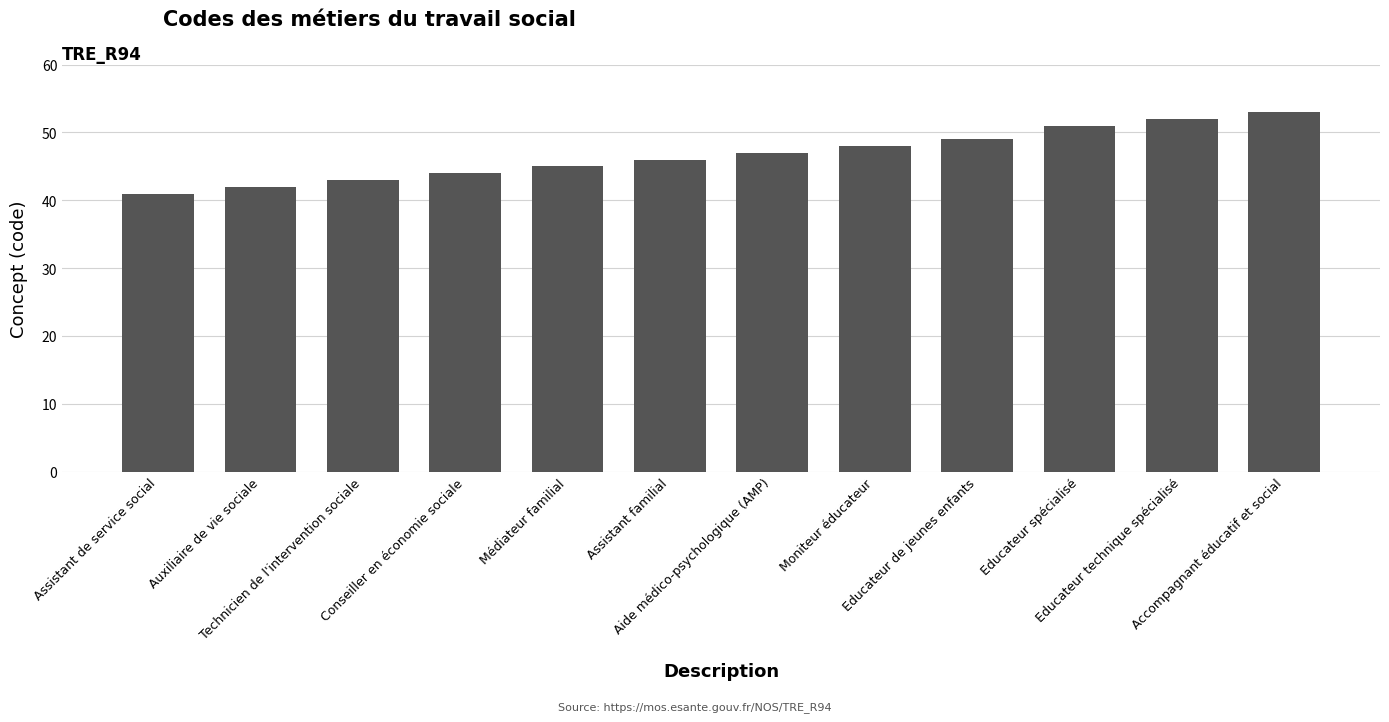

What is the sum of the values at Assistant de service social and Educateur technique spécialisé?

93